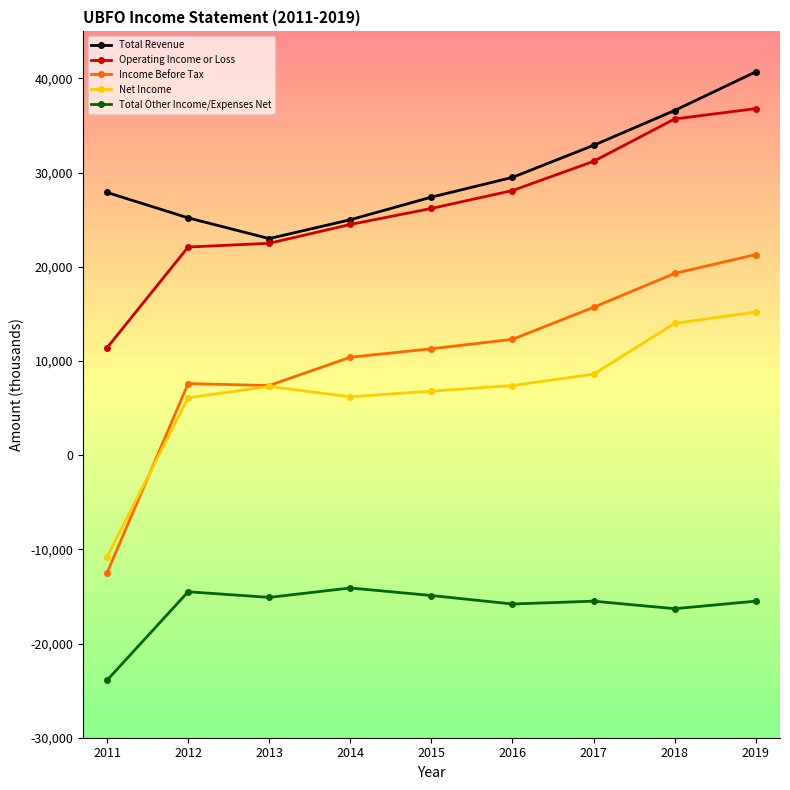

What is the value of the Income Before Tax point at the 2nd from the left?

7600